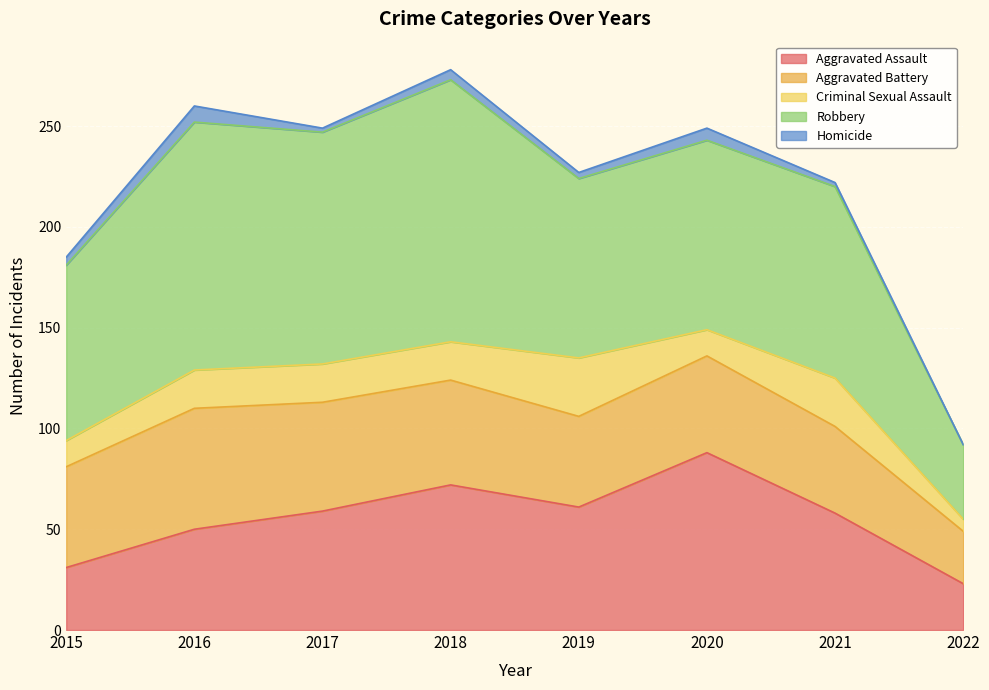

Between 2019 and 2018, which is larger?

2018